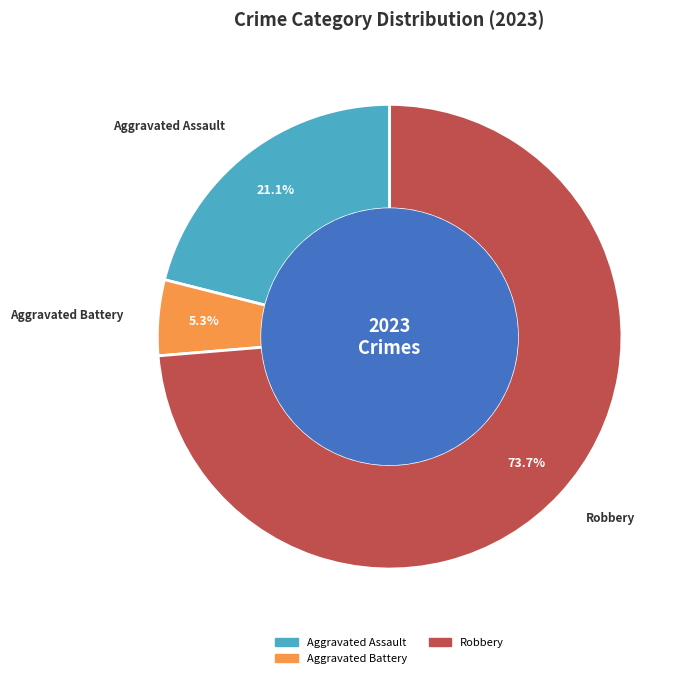

Is Aggravated Assault the majority of the pie?

No